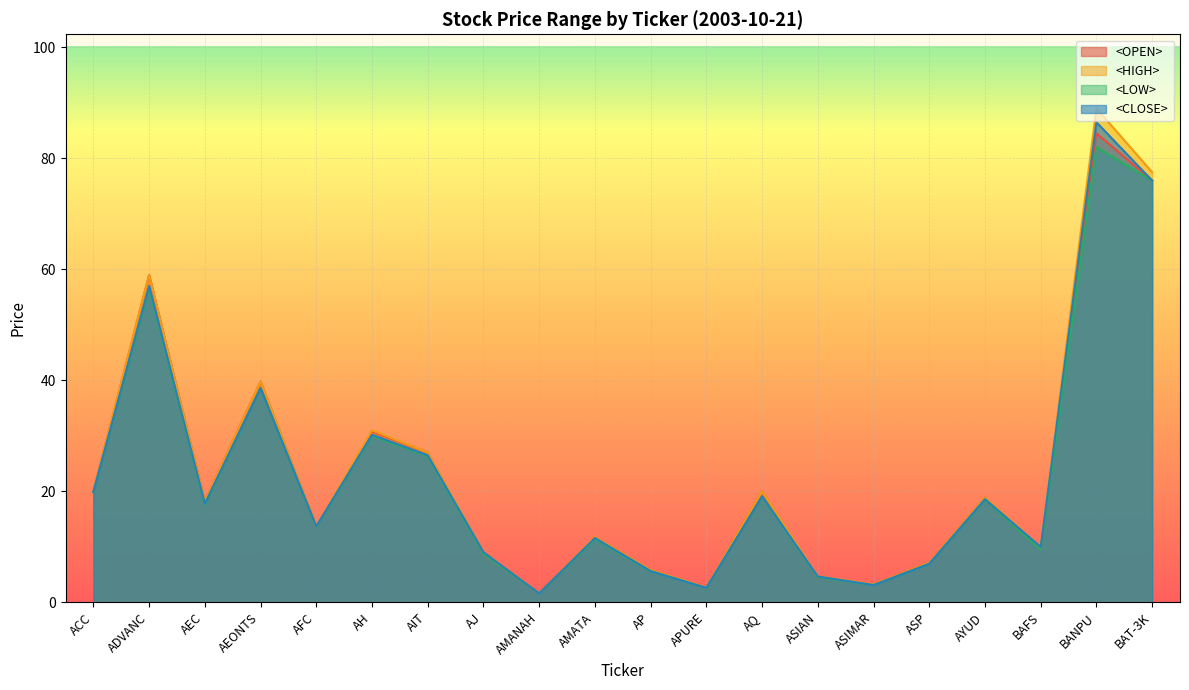

Rank the series at AP from highest to lowest value.

<OPEN>, <HIGH>, <CLOSE>, <LOW>